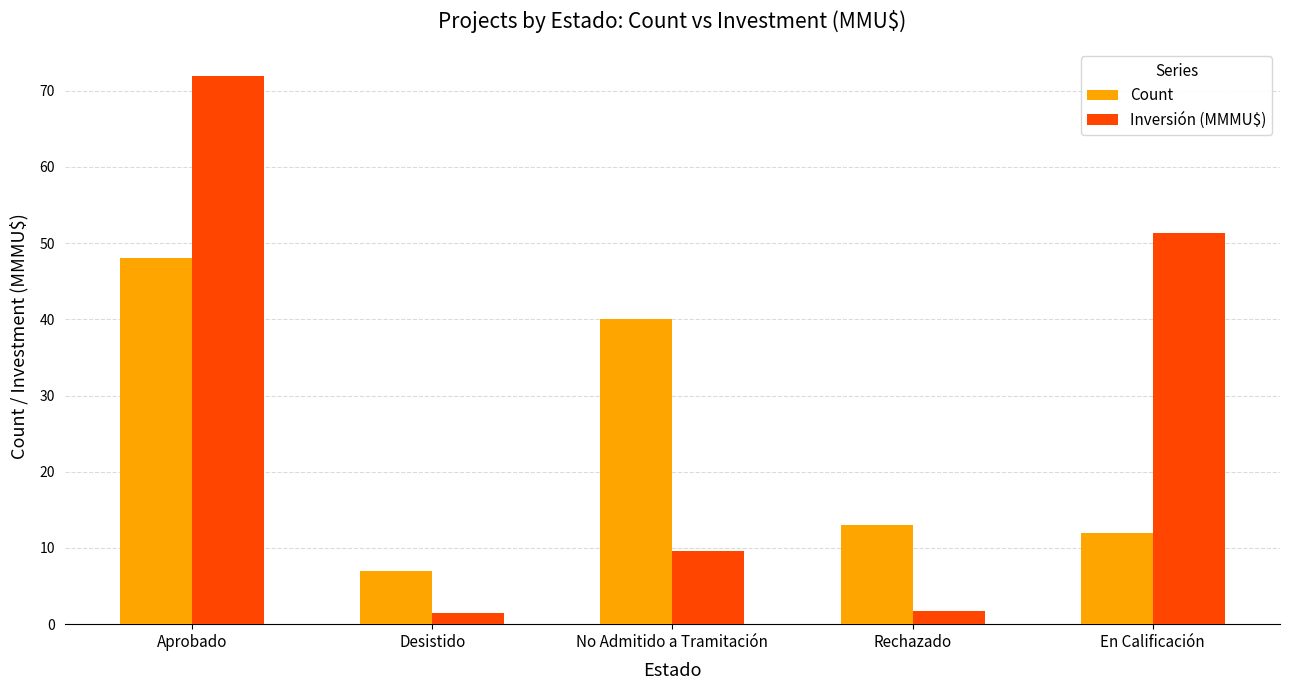

Is it true that Count equals 8.8 at Rechazado?

False